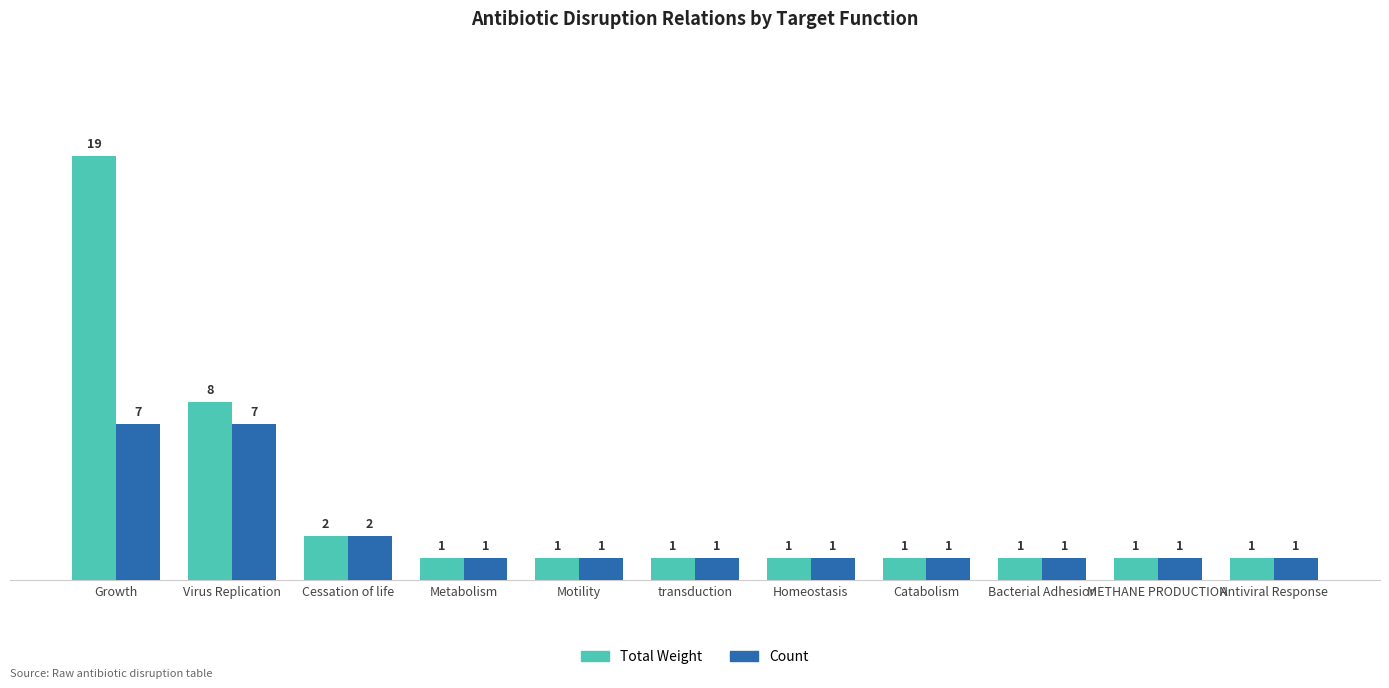

Which series has the largest total across all categories?

Total Weight